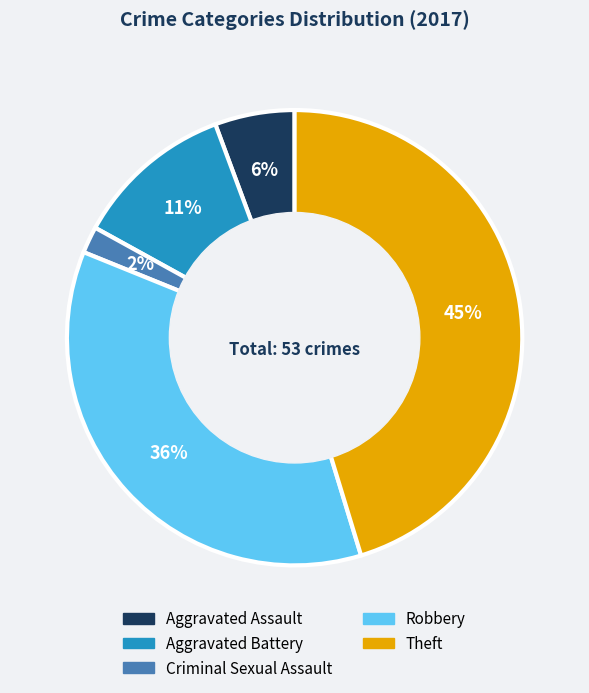

Count the number of slices in the pie.

5